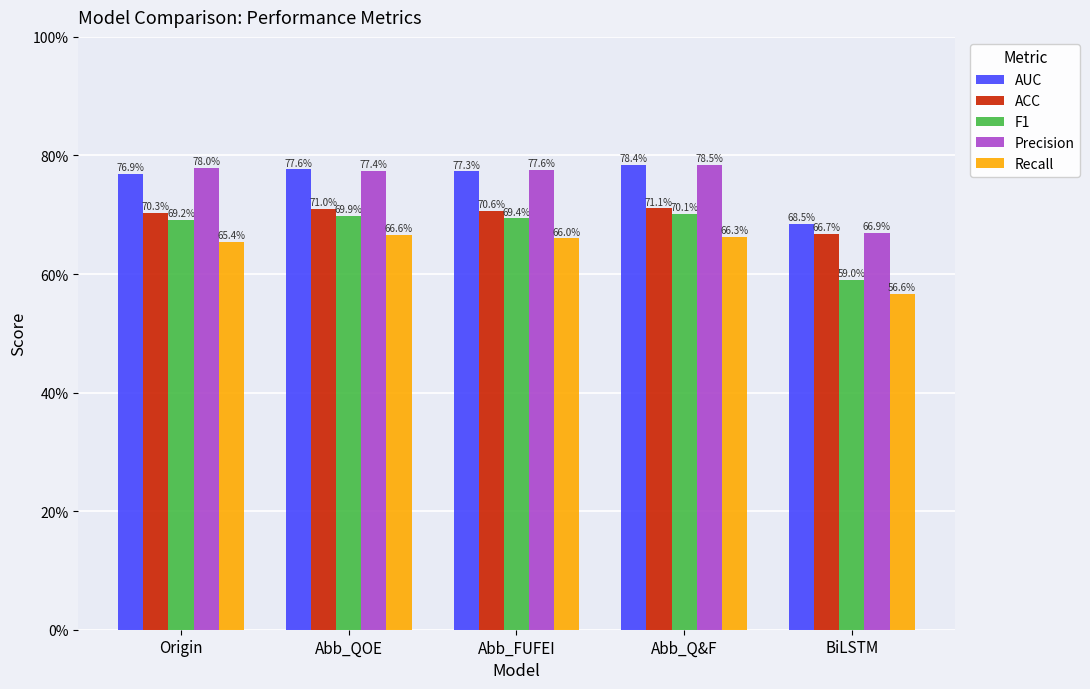

What is the greatest value displayed?

0.8